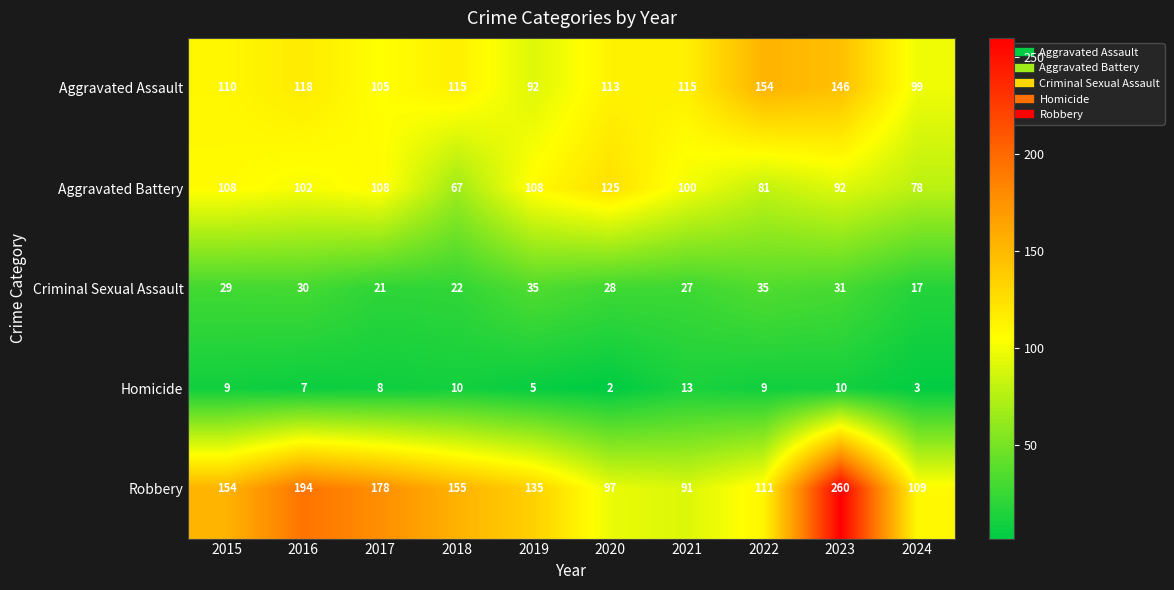

At which label is Robbery closest to 175?

2017